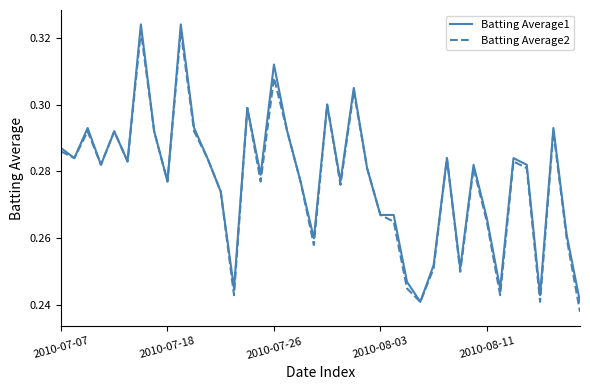

In Batting Average2, how many points are higher than both neighbors (excluding endpoints)?

12